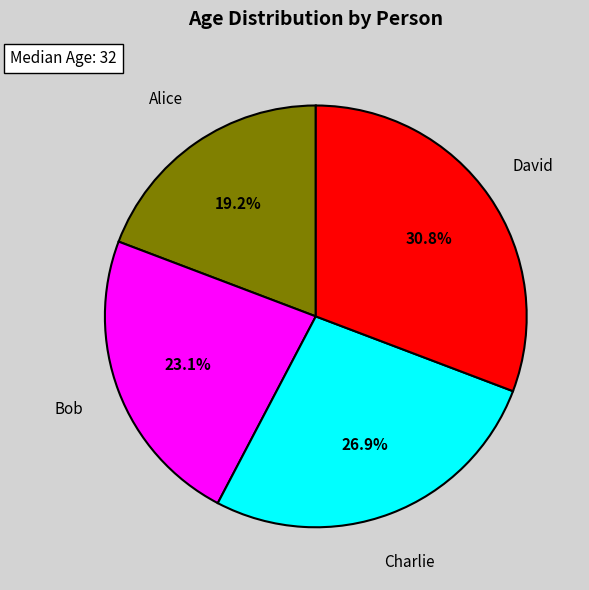

Does any single category account for the majority?

No